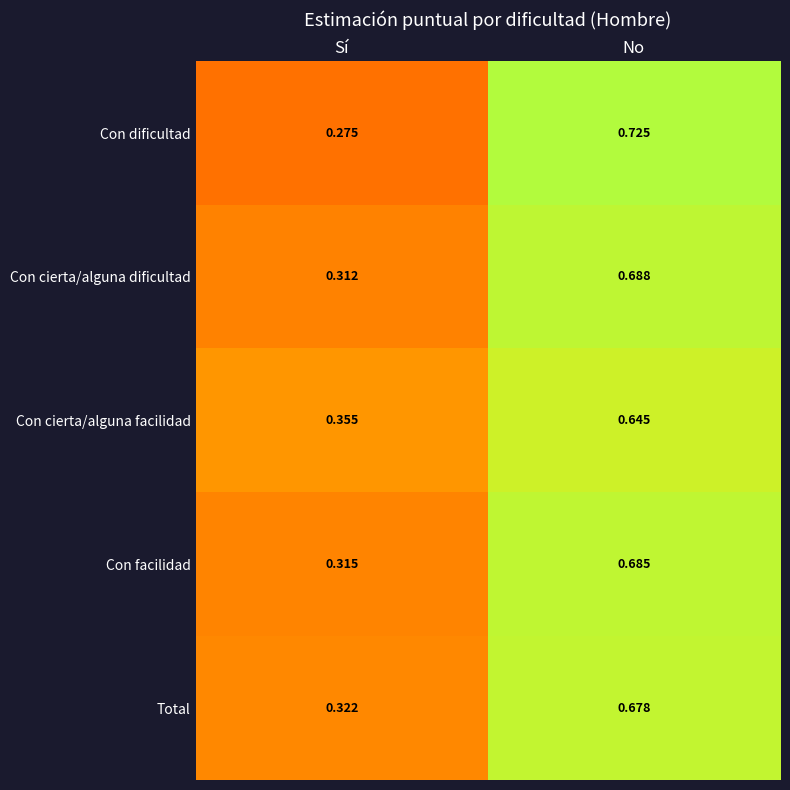

List the series in order of their peak value, highest first.

Con dificultad, Con cierta/alguna dificultad, Con facilidad, Total, Con cierta/alguna facilidad